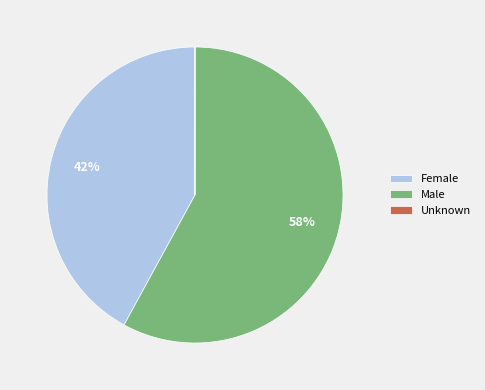

Which category has the biggest portion of the pie?

Male